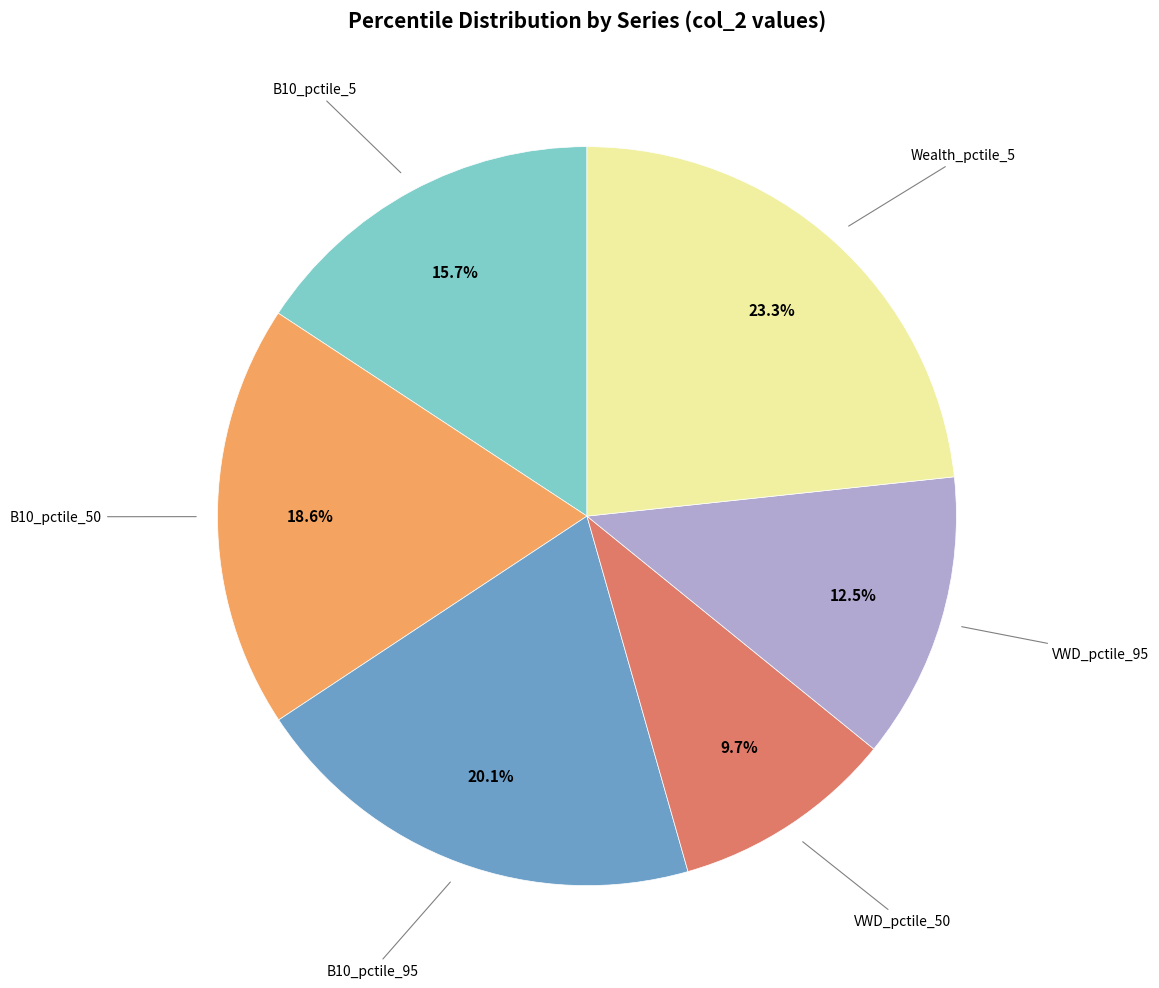

Is there a majority slice in this chart?

No